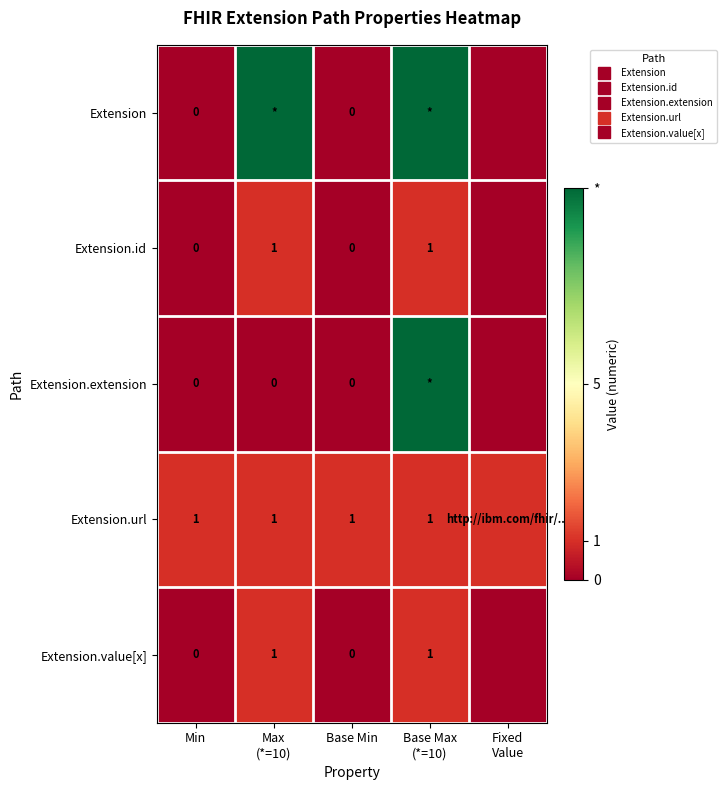

List the labels in order of Extension.url value, largest first.

Min, Max (*=10), Base Min, Base Max (*=10), Fixed Value